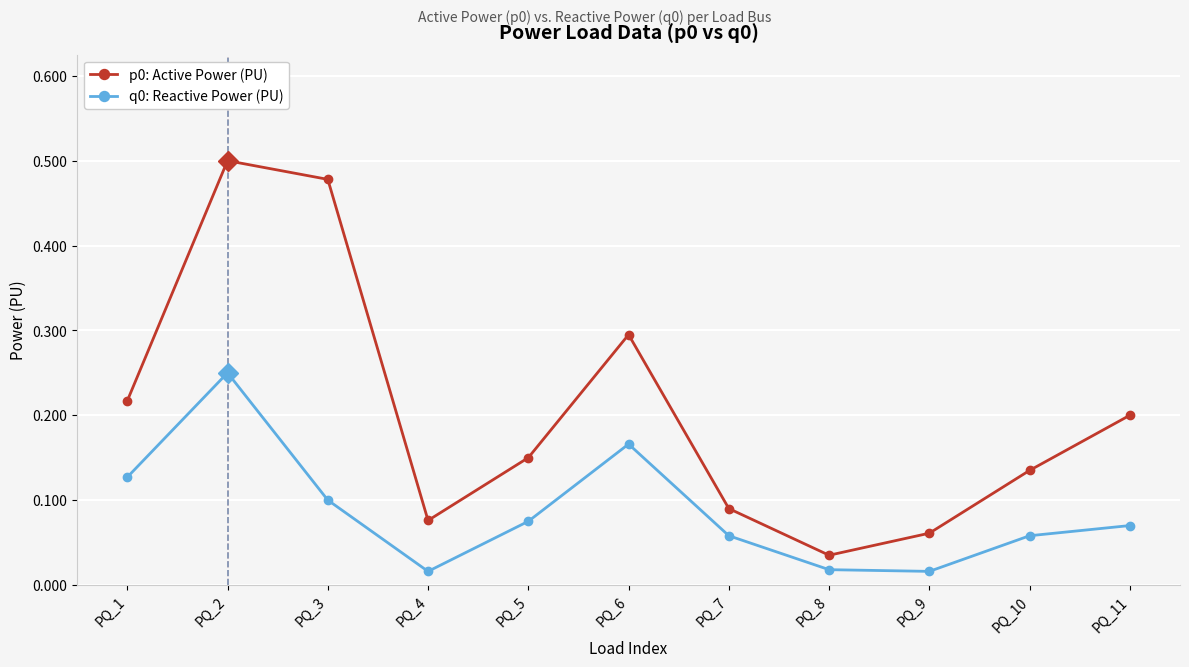

What is the sum of the p0: Active Power (PU) values at PQ_1 and PQ_7?

0.3